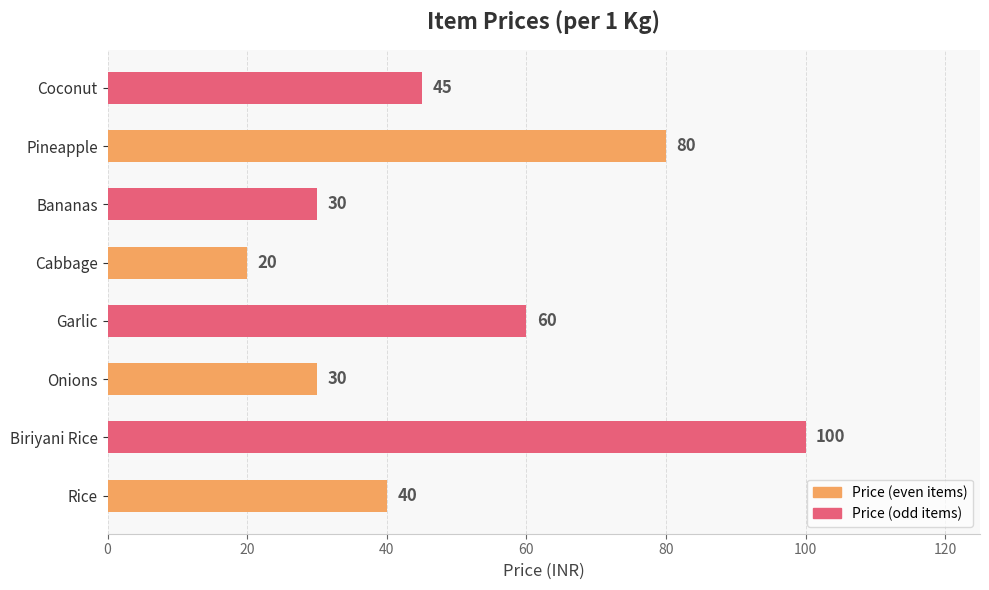

At which label is the value closest to 60?

Garlic